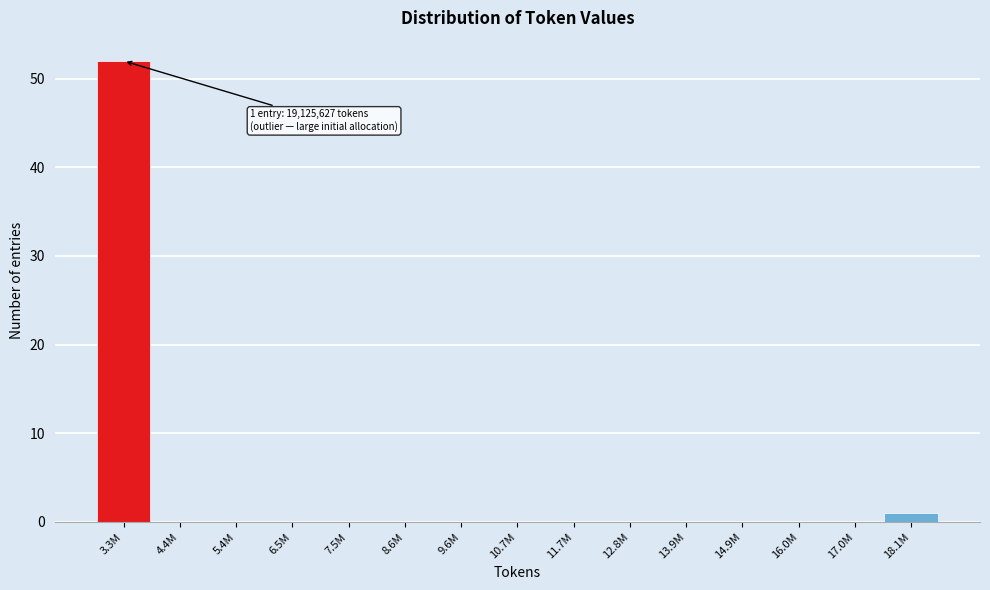

Reading left to right, list all the values displayed in this chart.

3.3M=52	4.4M=0	5.4M=0	6.5M=0	7.5M=0	8.6M=0	9.6M=0	10.7M=0	11.7M=0	12.8M=0	13.9M=0	14.9M=0	16.0M=0	17.0M=0	18.1M=1